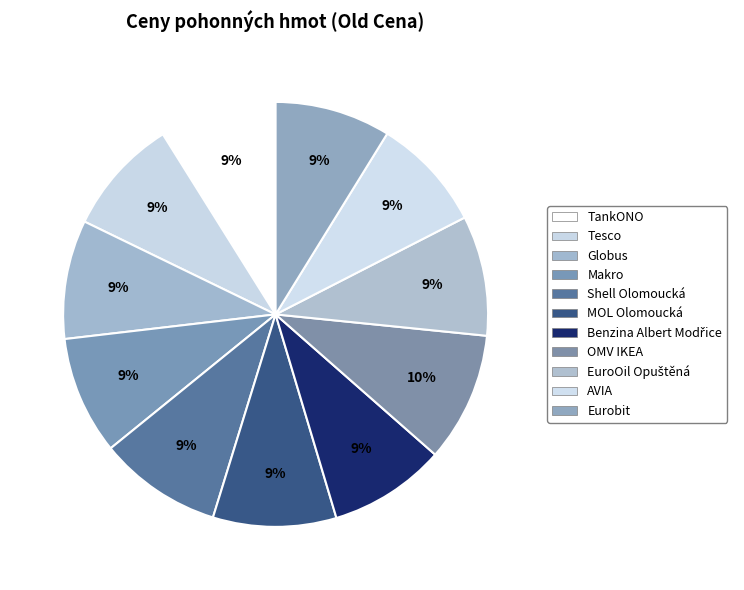

What is the largest slice in the pie chart?

OMV IKEA